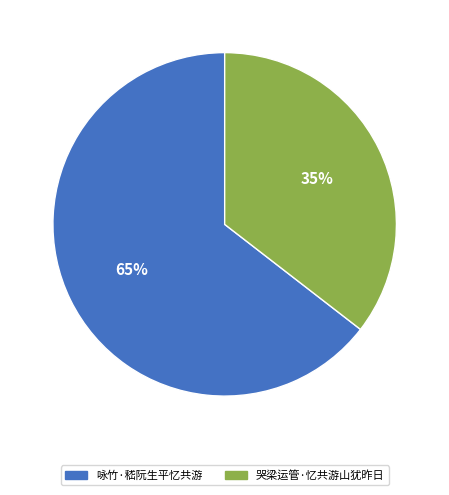

Which has a higher value, 哭梁运管·忆共游山犹昨日 or 咏竹·嵇阮生平忆共游?

咏竹·嵇阮生平忆共游